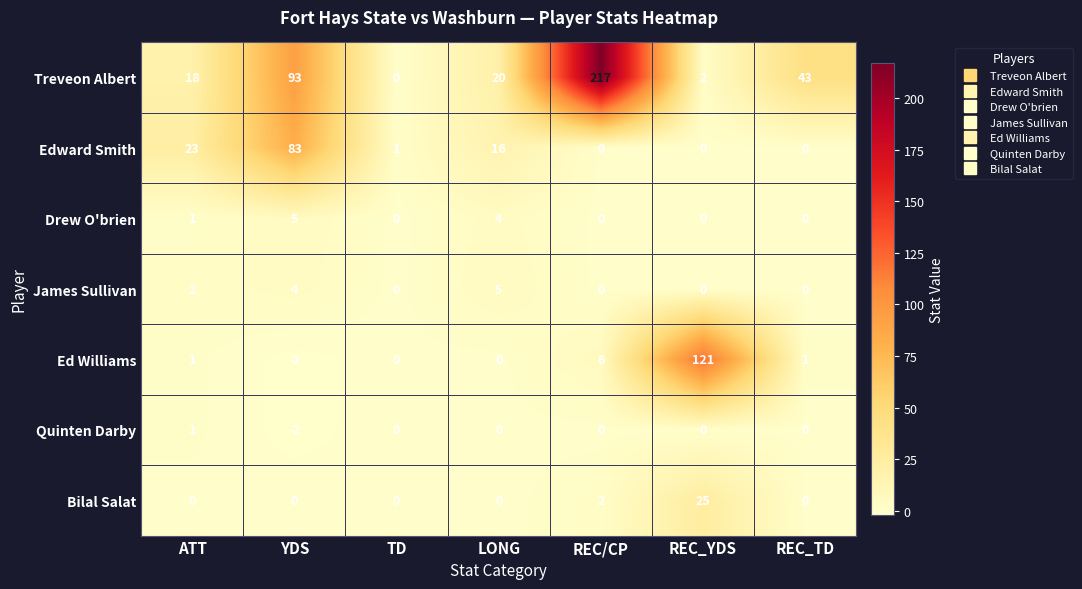

Between TD and REC_YDS, which series saw the biggest shift?

Ed Williams